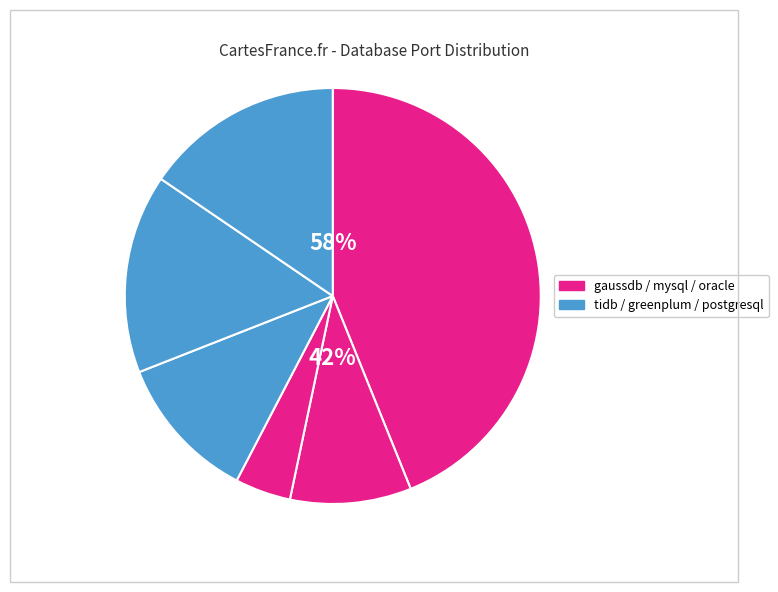

What is the change in value from gaussdb to postgresql?

-9968